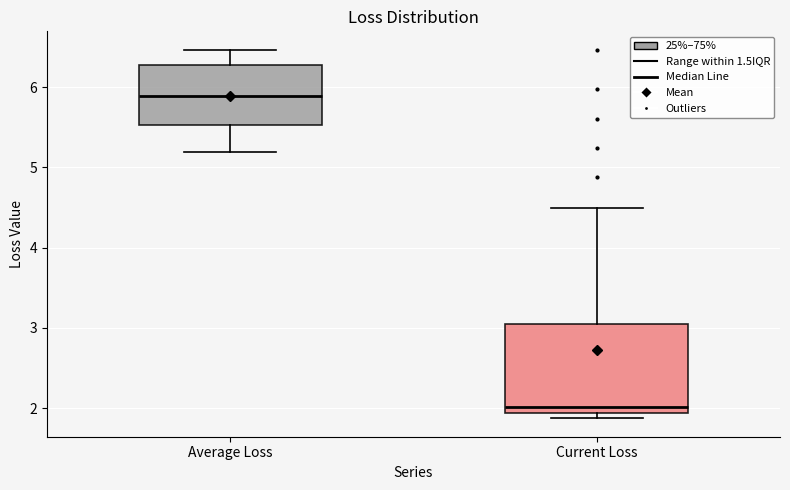

Which box is the tallest, from its lower edge to its upper edge?

Current Loss